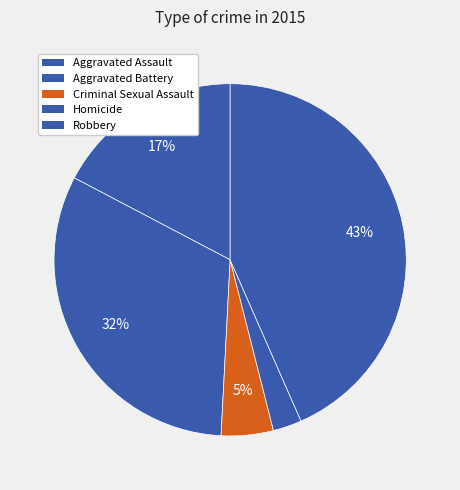

What is the largest slice in the pie chart?

Robbery